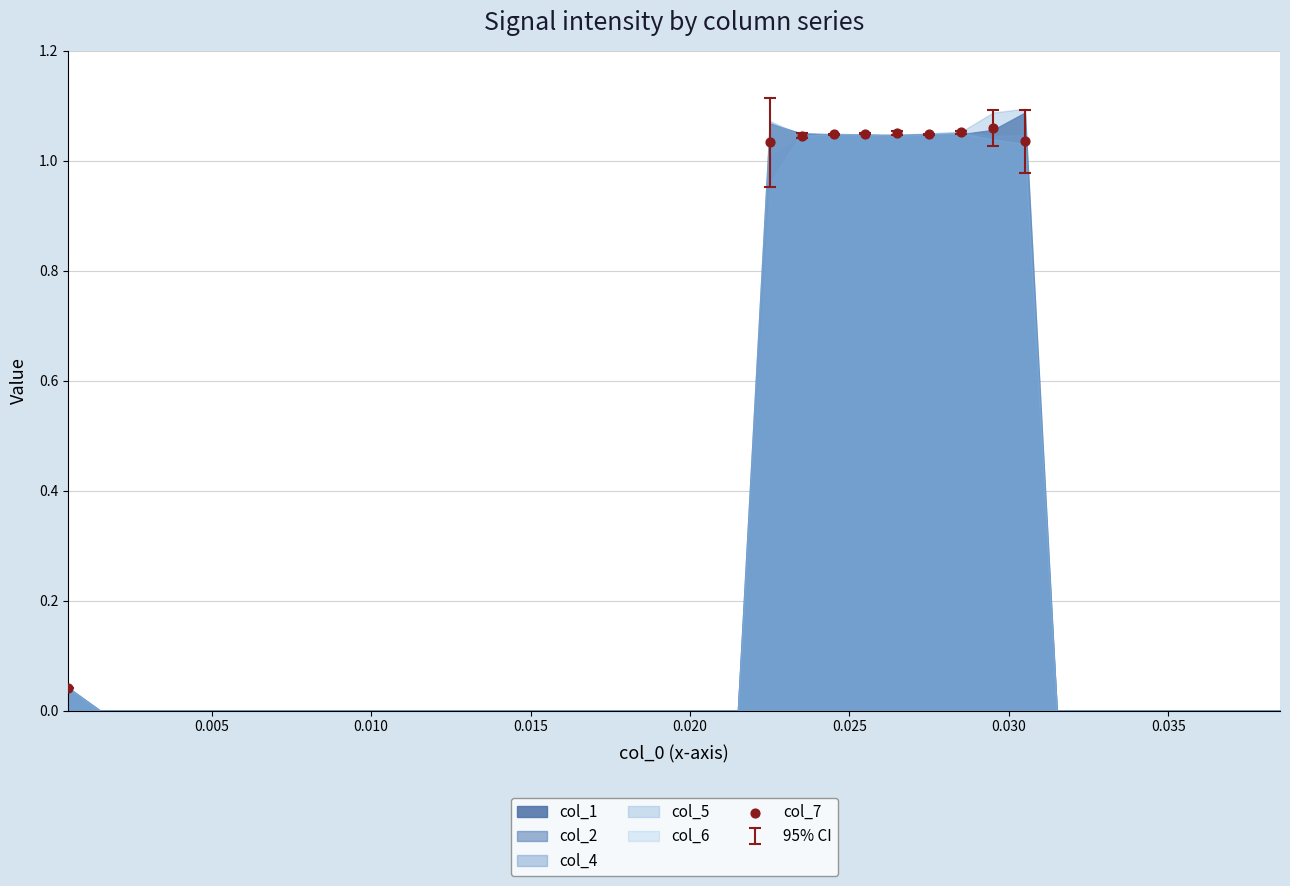

What is the average Y value?

0.9